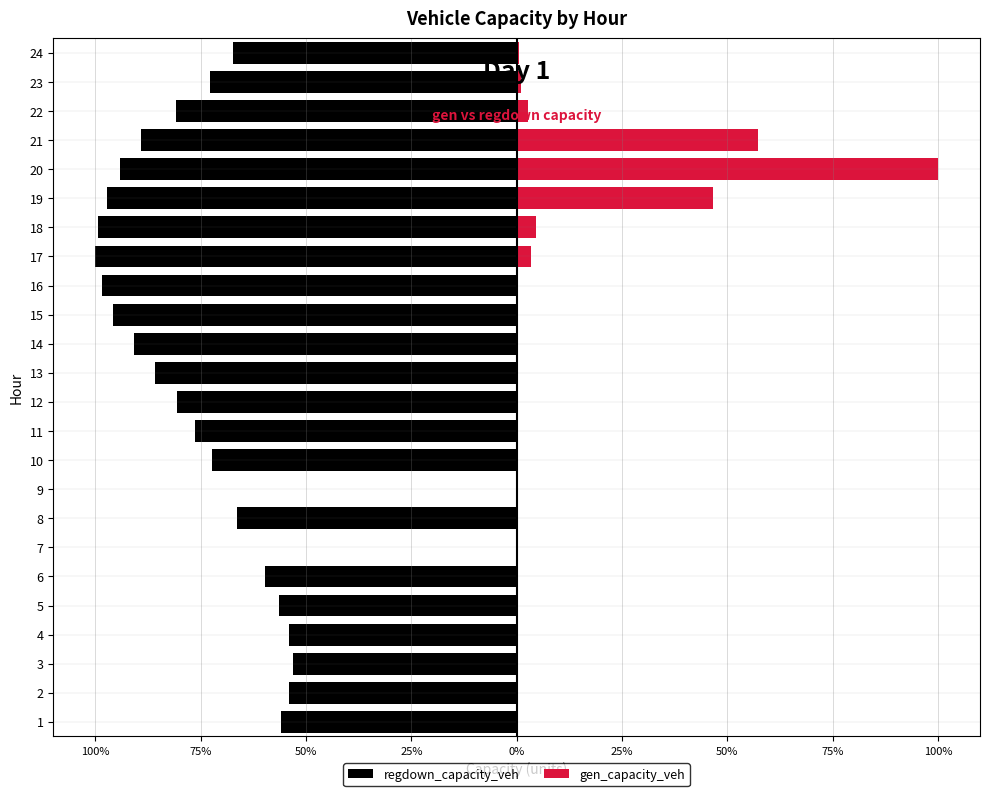

The value of regdown_capacity_veh at 20 is -122.8. True or false?

False